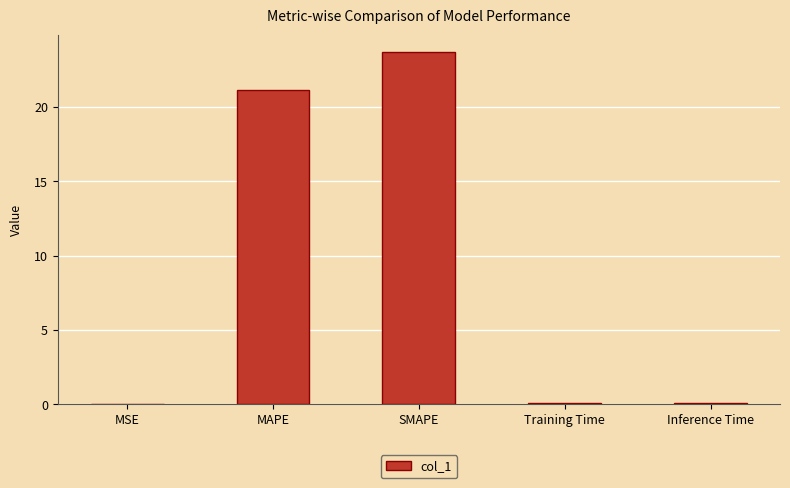

What is the greatest value displayed?

23.7